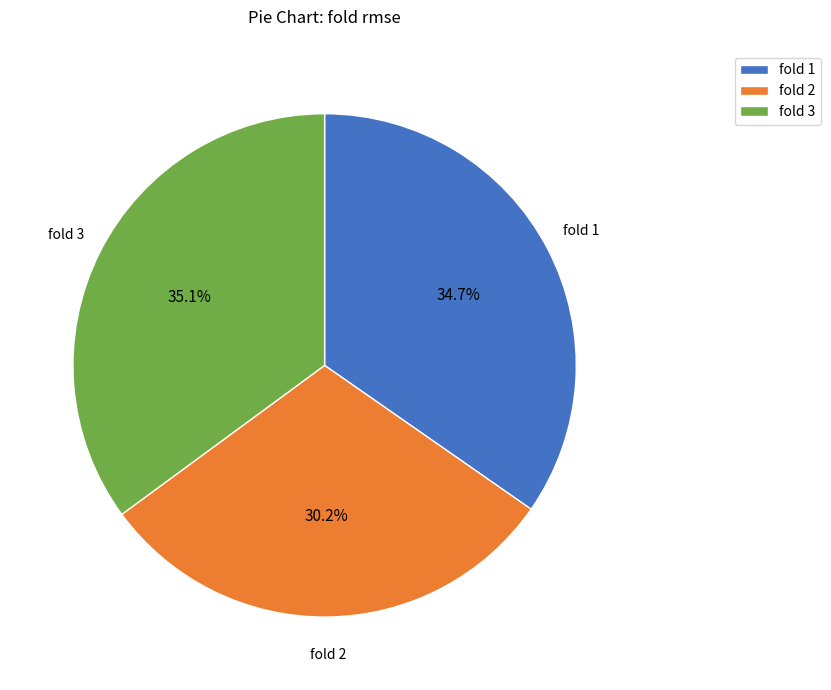

What is the smallest slice in the pie chart?

fold 2